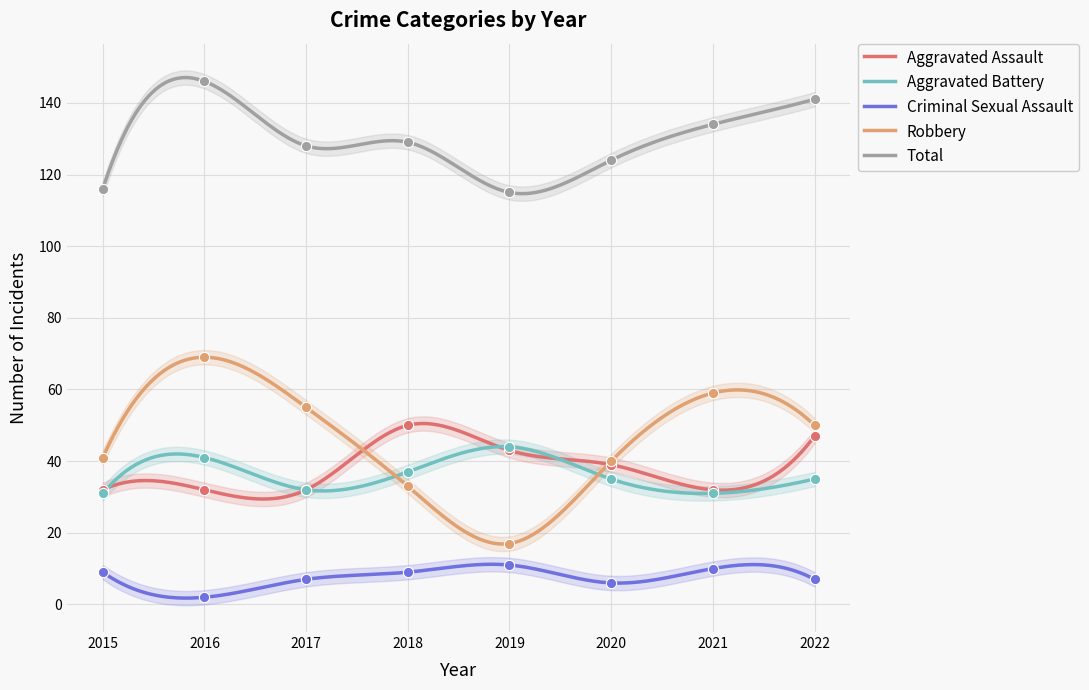

Is the value of Aggravated Battery at 2022 greater than the value of Total at 2015?

No